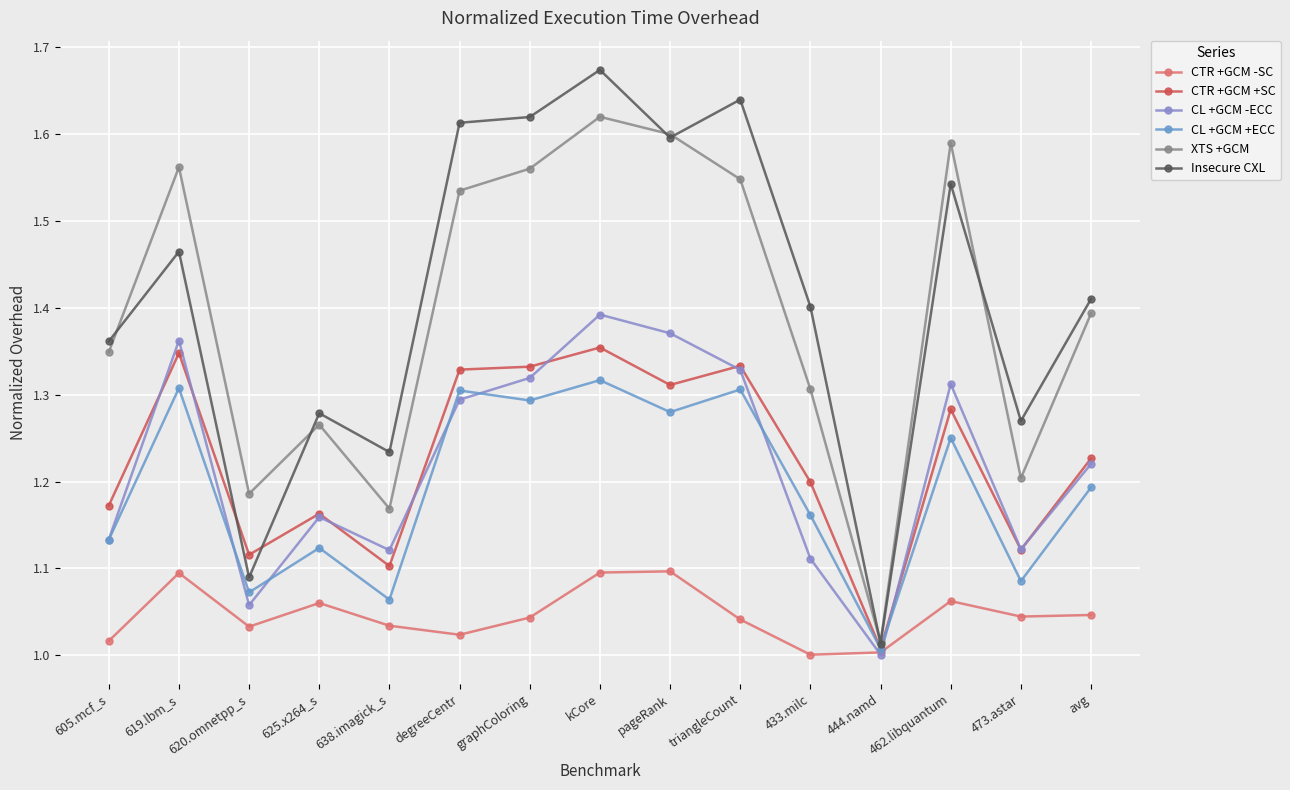

Which series changed the most between 433.milc and 444.namd?

Insecure CXL